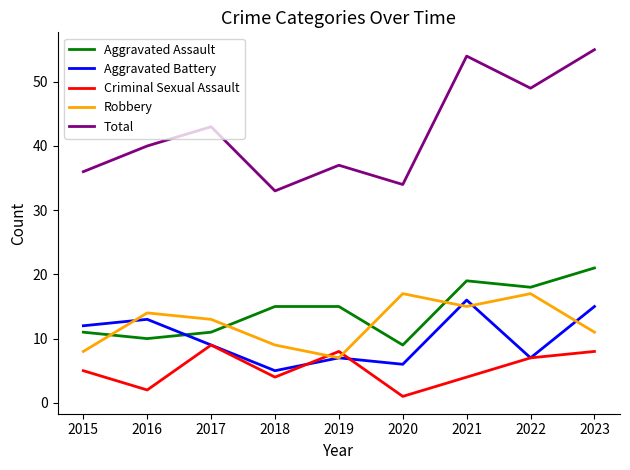

True or false: Aggravated Battery has a value of 3 at 2020.

False